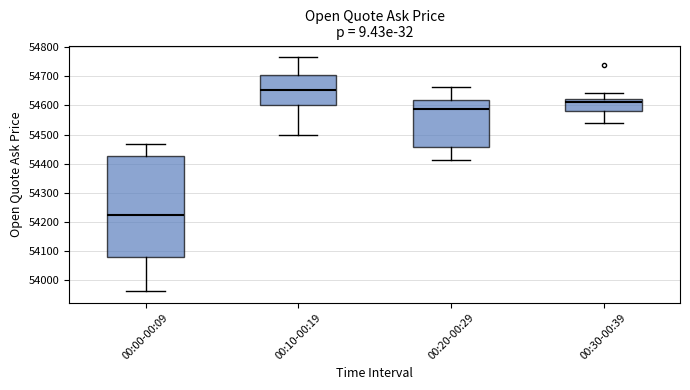

Where is the lower edge of the box for 00:30-00:39 on the y-axis? The values are not printed on the chart, so give them approximately, as read against the axis.

54580